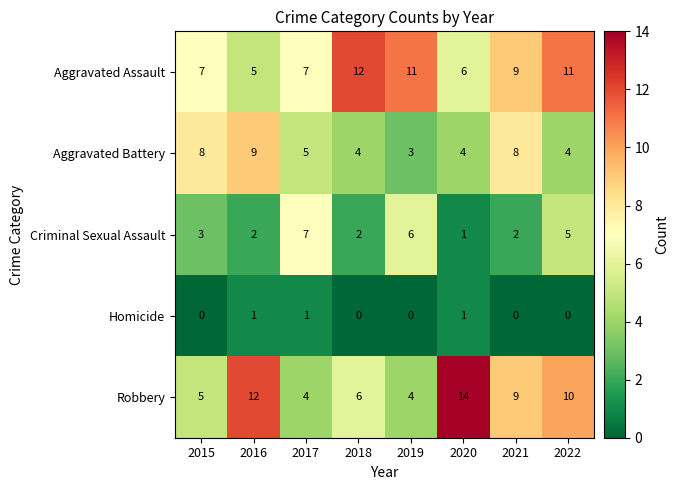

What is the spread (max minus min) of values at 2016?

11